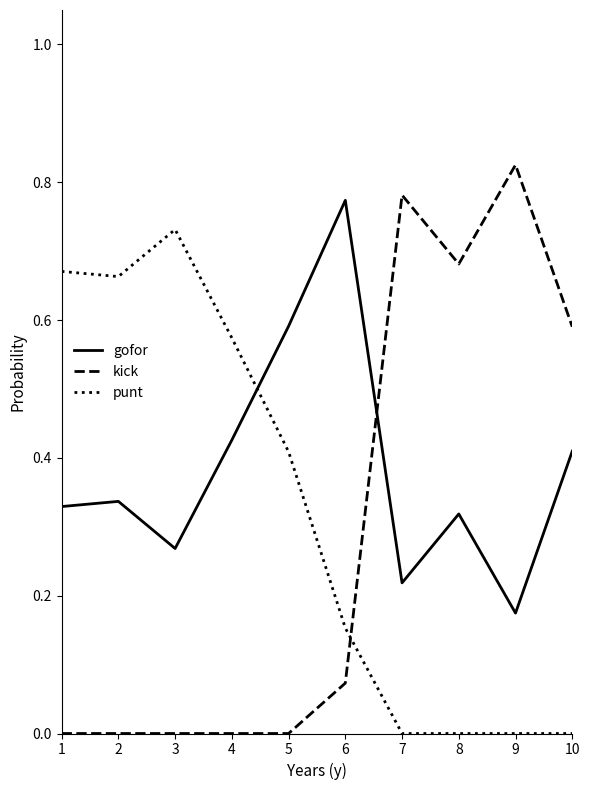

The punt series shows 0.4 at 10. True or false?

False